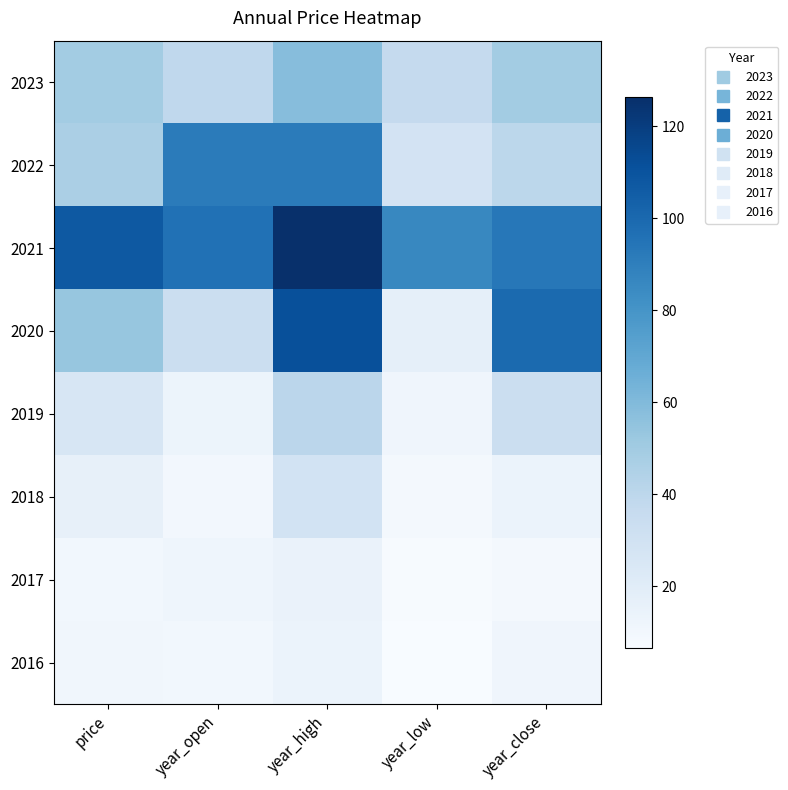

Rank the series at price from highest to lowest value.

2021, 2020, 2023, 2022, 2019, 2018, 2016, 2017